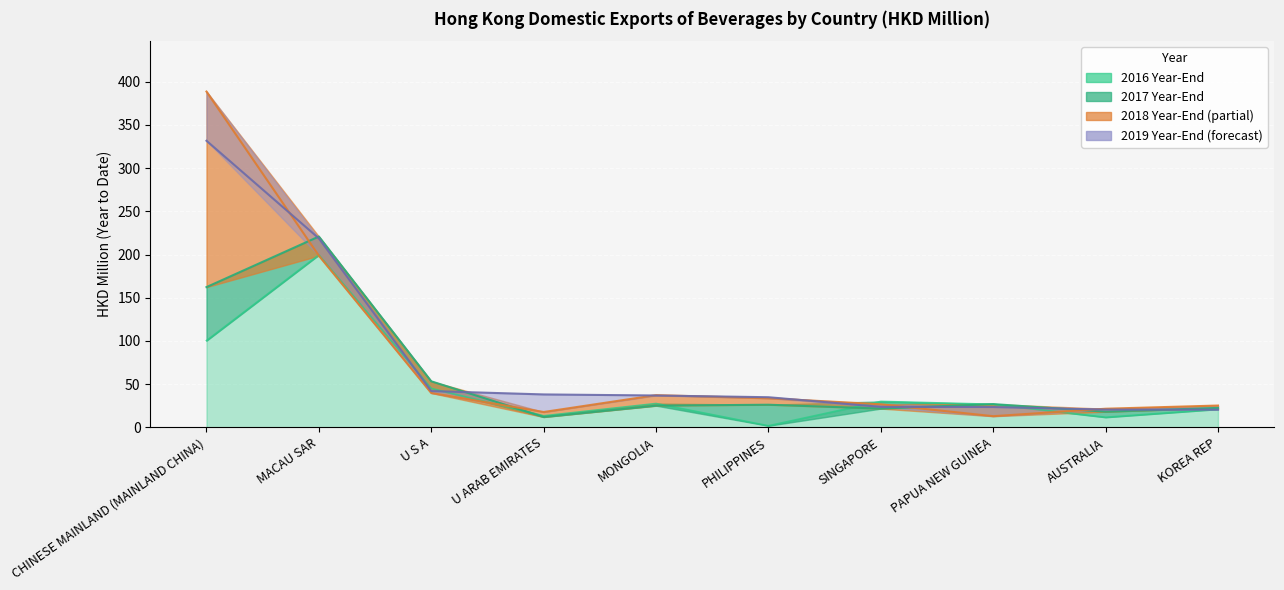

Which series ends up on top after the final intersection of 201612 and 201712?

201712